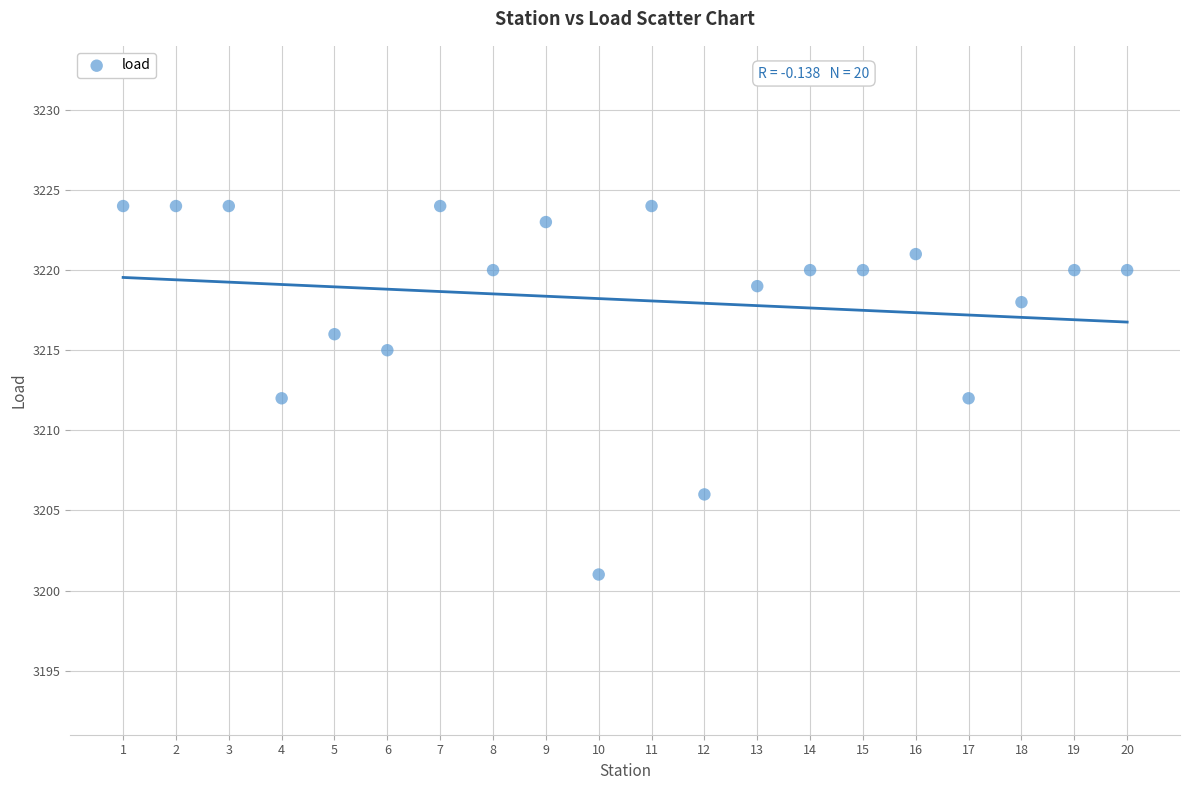

What is the range of X values (max minus min)?

19